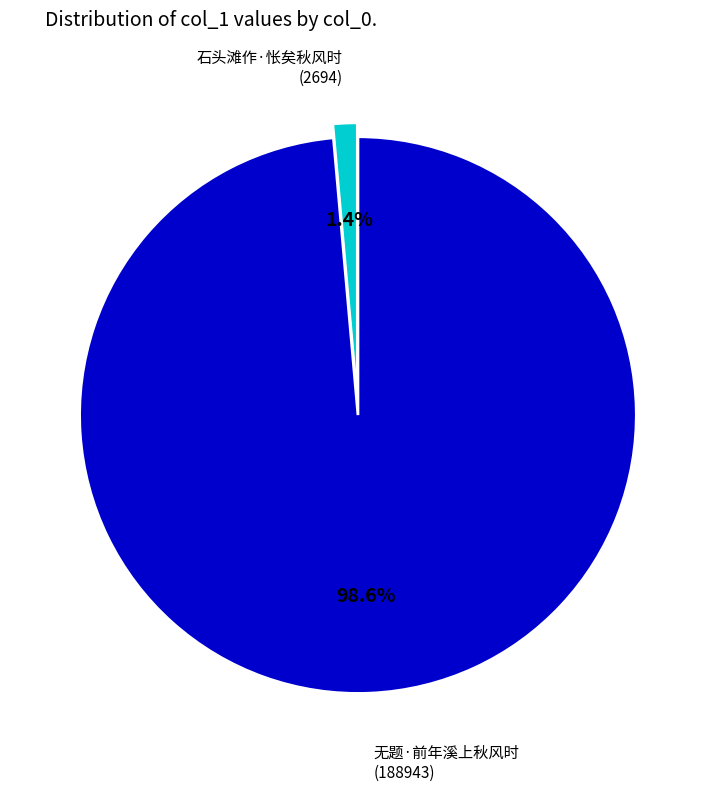

Is there any slice that represents more than half of the pie?

Yes